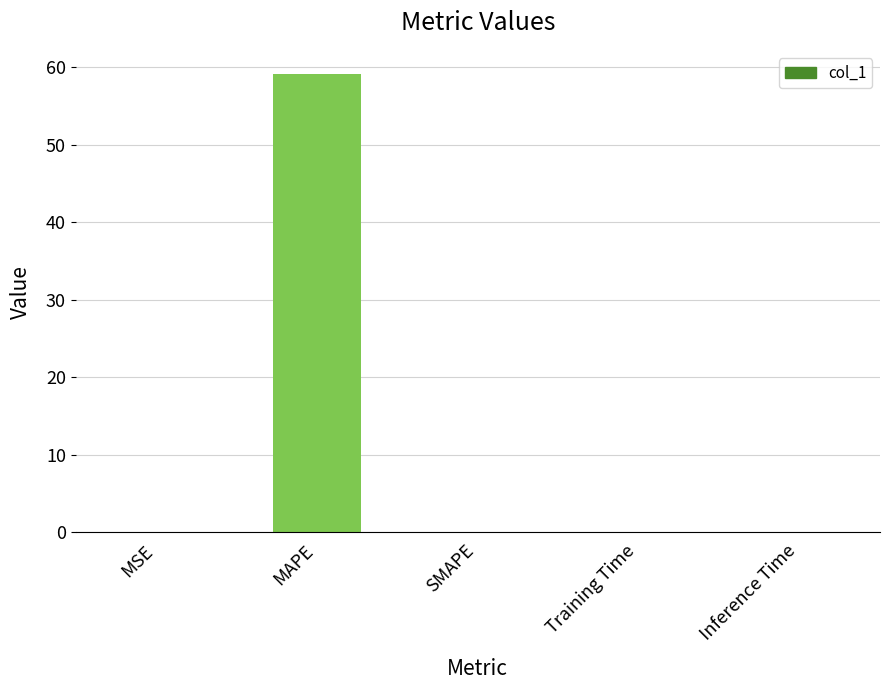

What is the sum of all values?

59.2